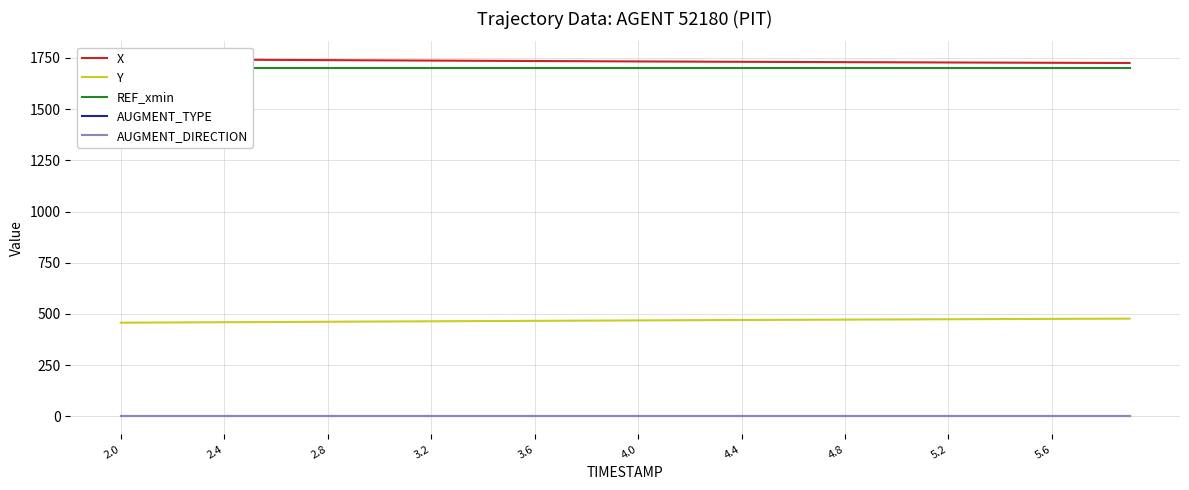

True or false: Y and AUGMENT_DIRECTION intersect in this chart.

False